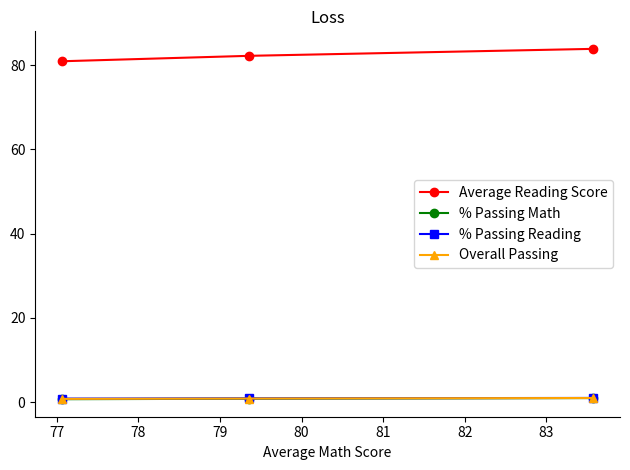

Which series has the largest total across all categories?

Average Reading Score